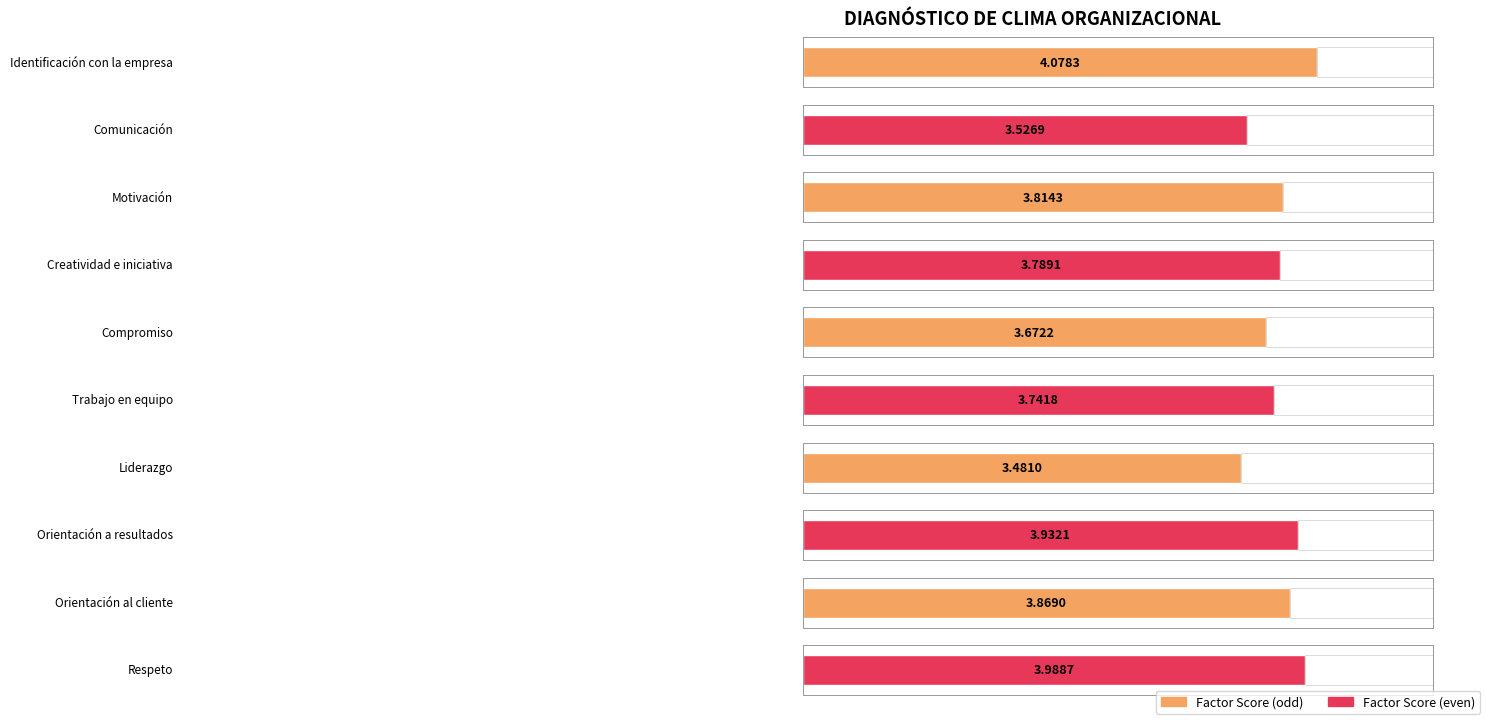

What position from the left is Orientación al cliente?

9